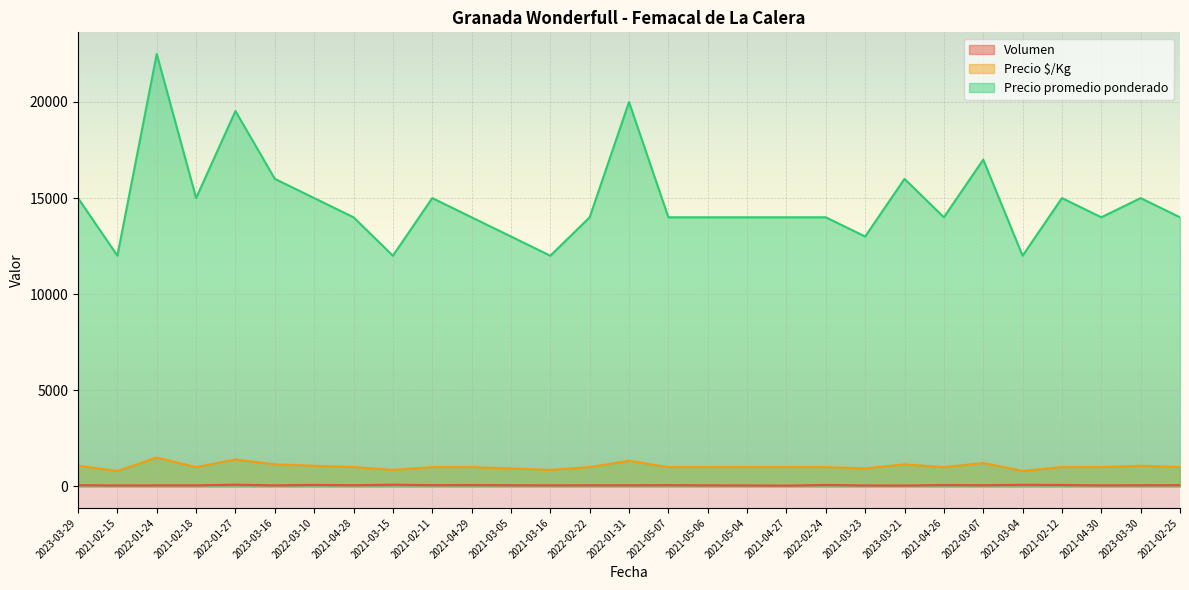

Which category has the lowest value in the Precio $/Kg series?

2021-02-15